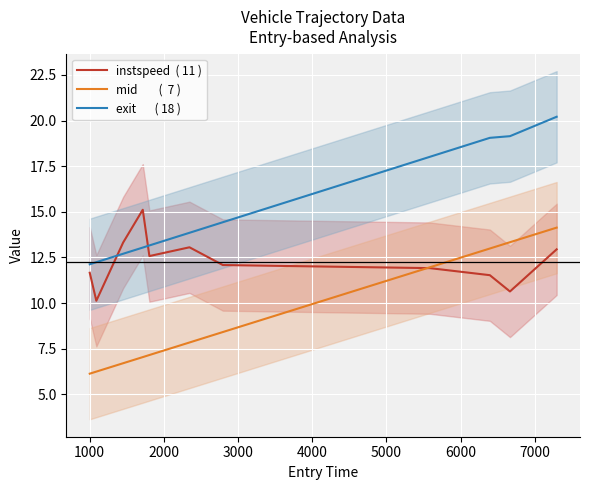

What is the sum of all instspeed  ( 11 ) values?

135.0